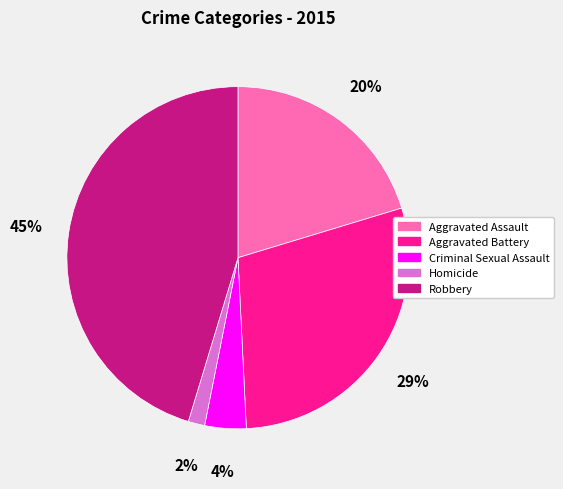

Does any single category account for the majority?

No